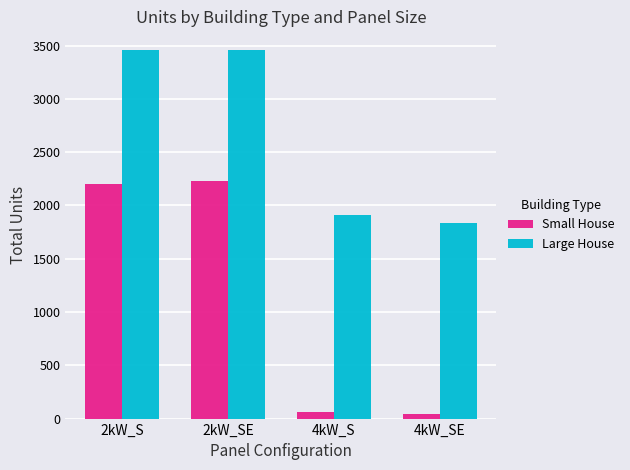

What is the value of the Small House bar at the 4th from the left?

39